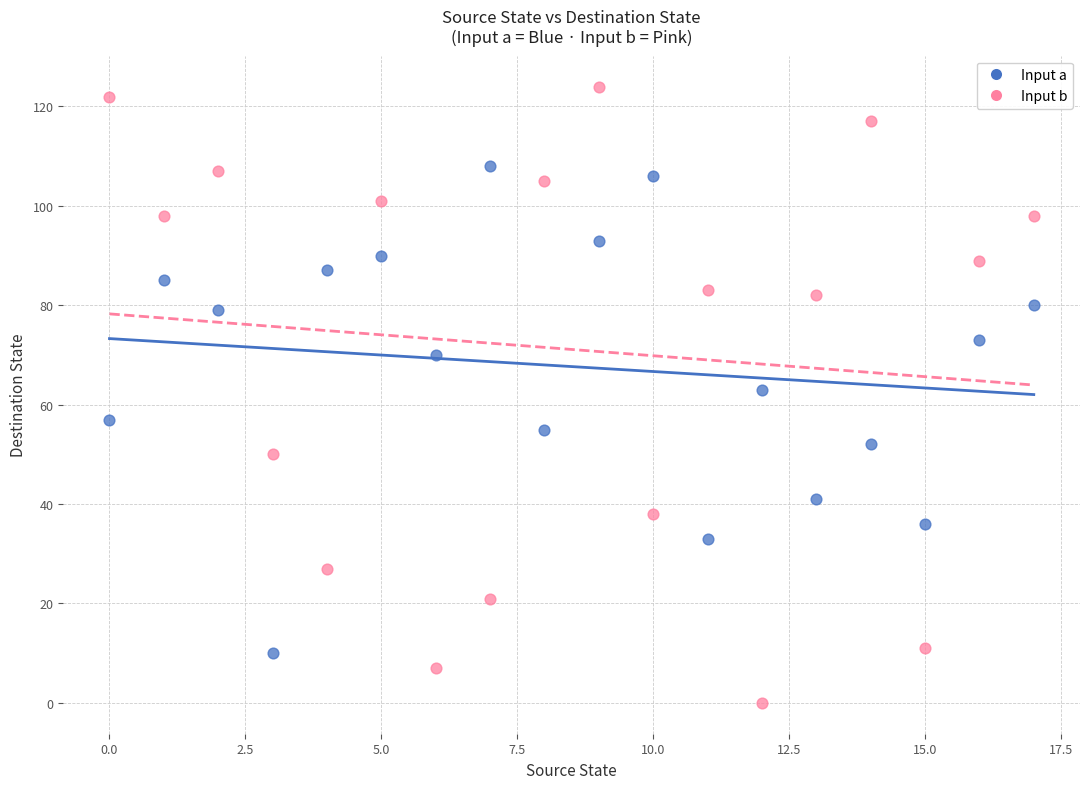

Which series contains the lowest Y value?

Input b